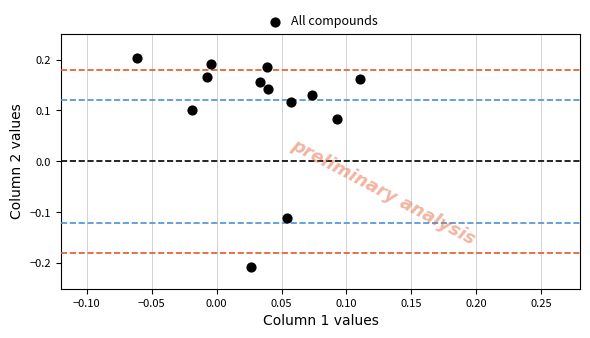

What is the range of Y values (max minus min)?

0.4